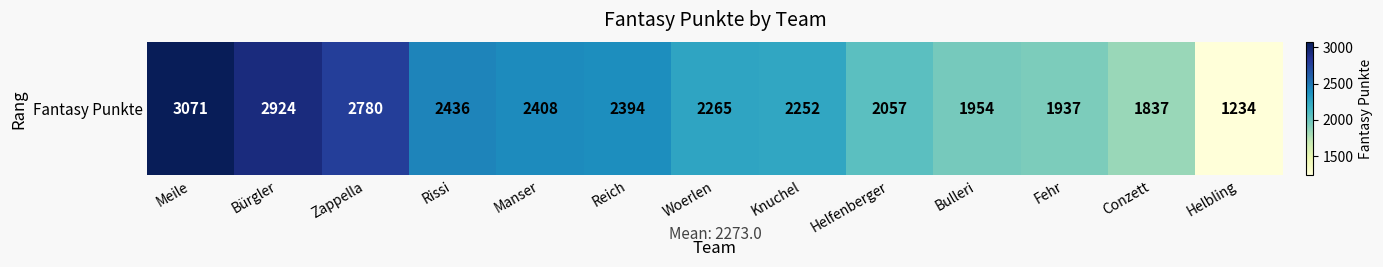

The chart shows a value of 1954 at Bulleri. True or false?

True